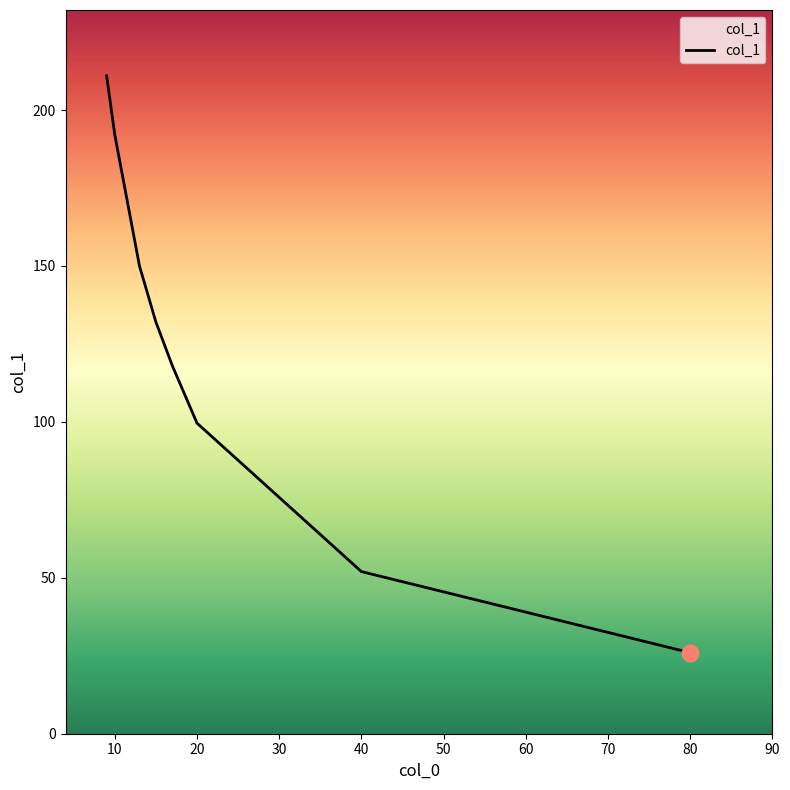

How many lines are shown in the chart?

1